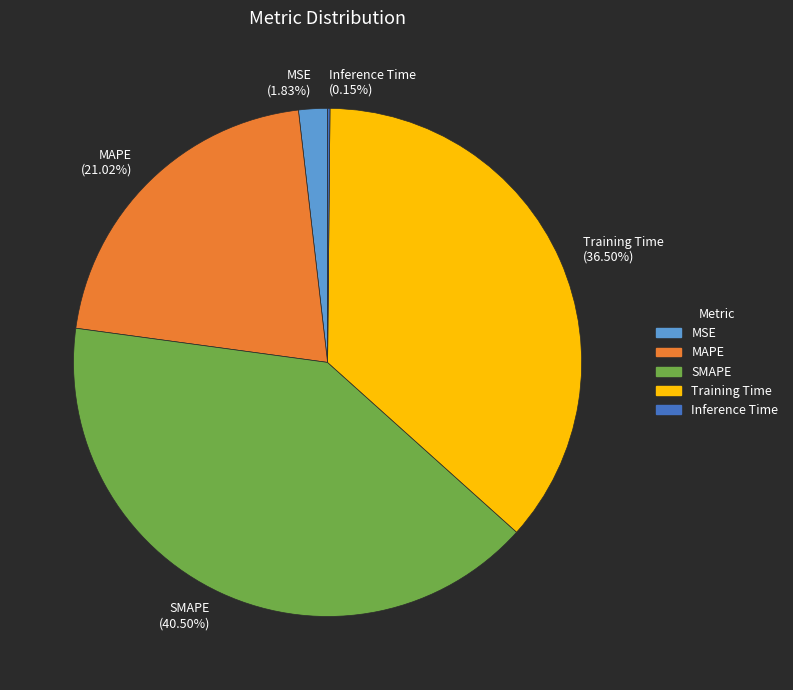

True or false: MSE accounts for 15% of the total.

False